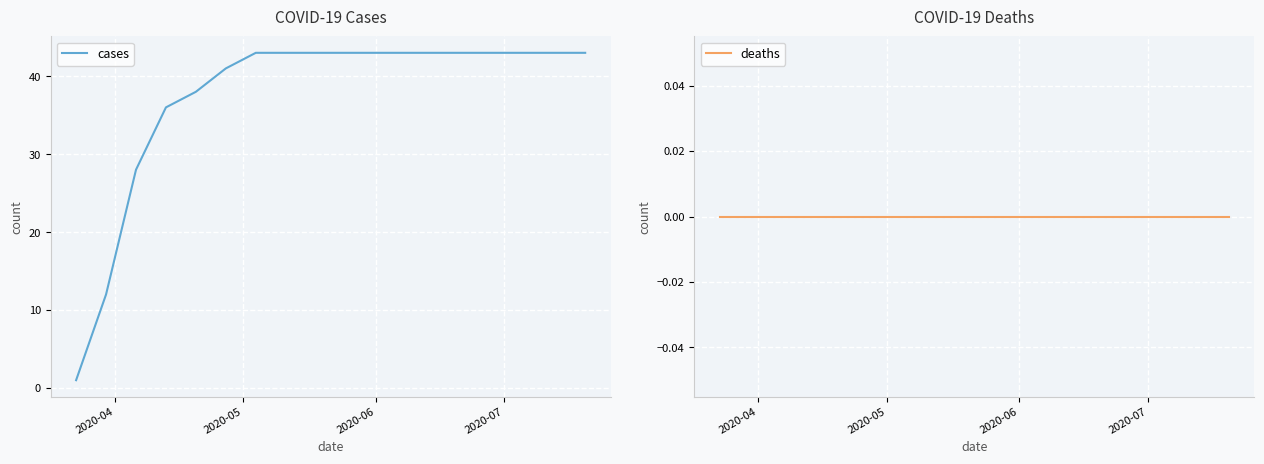

Count the number of categories in the chart.

18